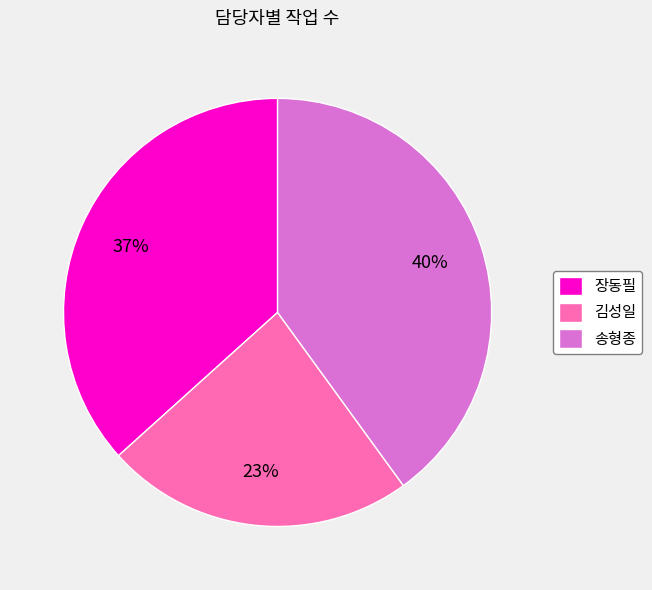

Rank the categories by value from highest to lowest.

송형종, 장동필, 김성일